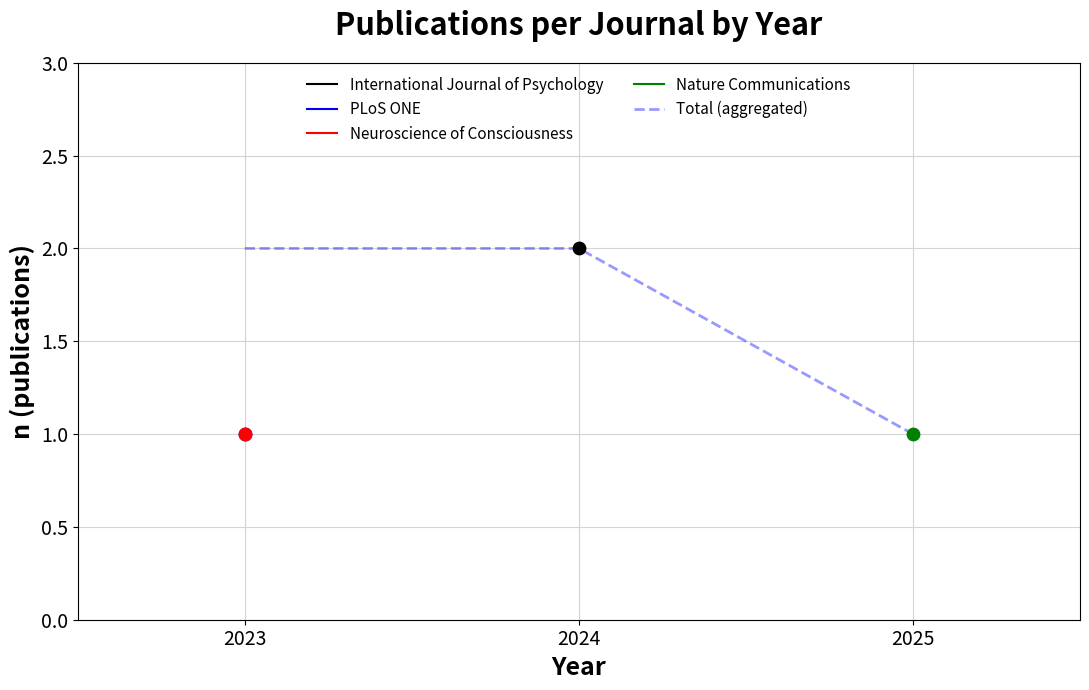

What is the ratio of the value at 2023 to the value at 2025?

2.0